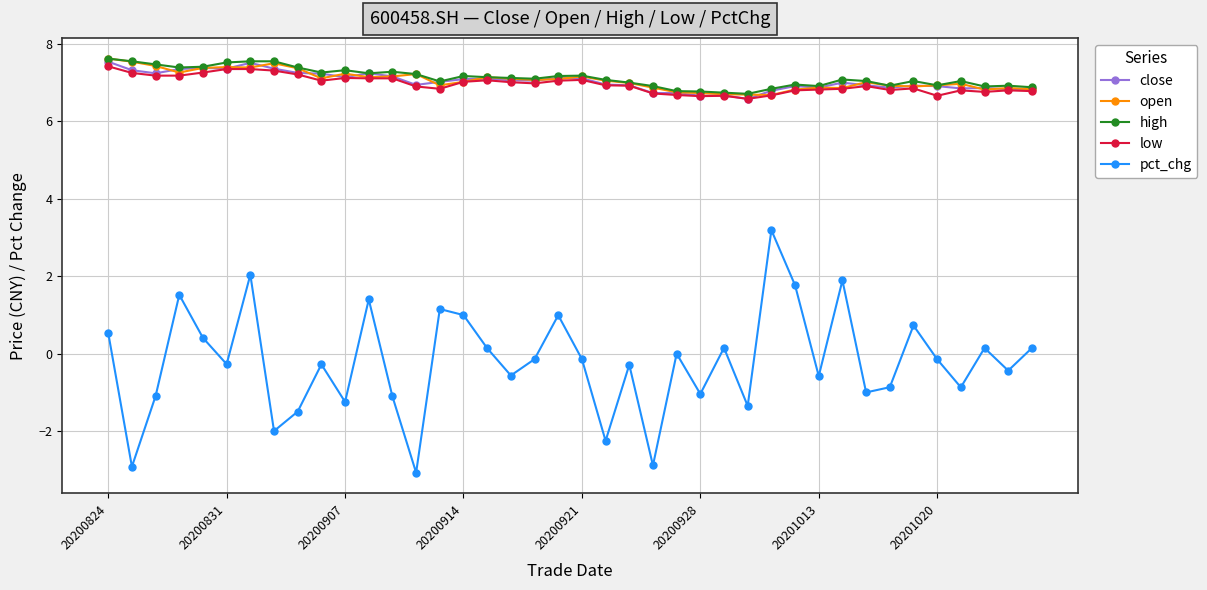

What is the highest value of the low series?

7.4